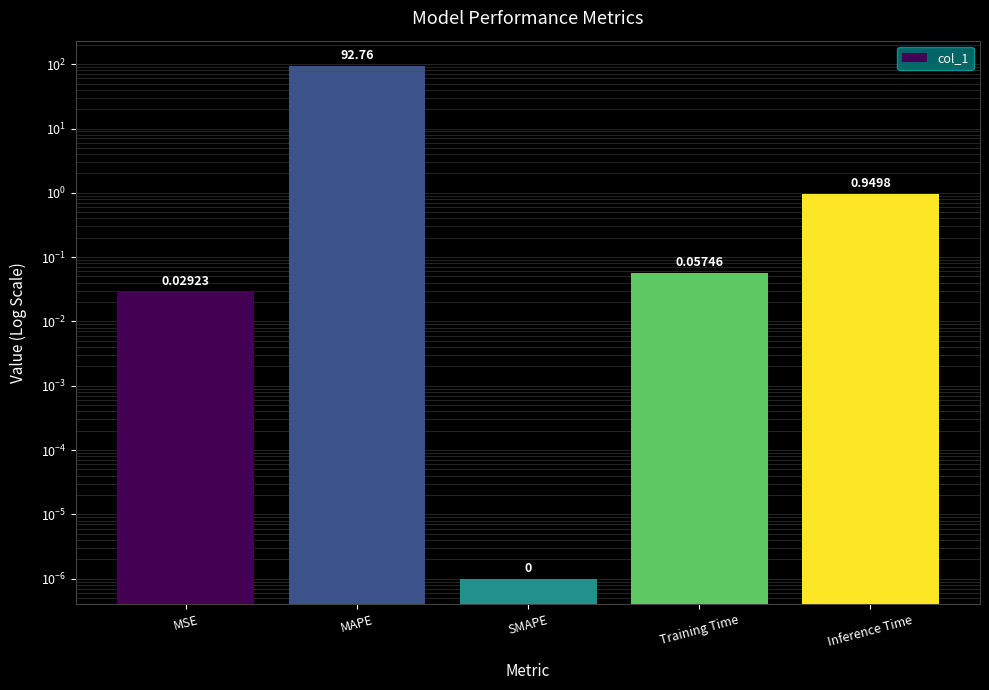

What is the label of the 1st bar from the right?

Inference Time